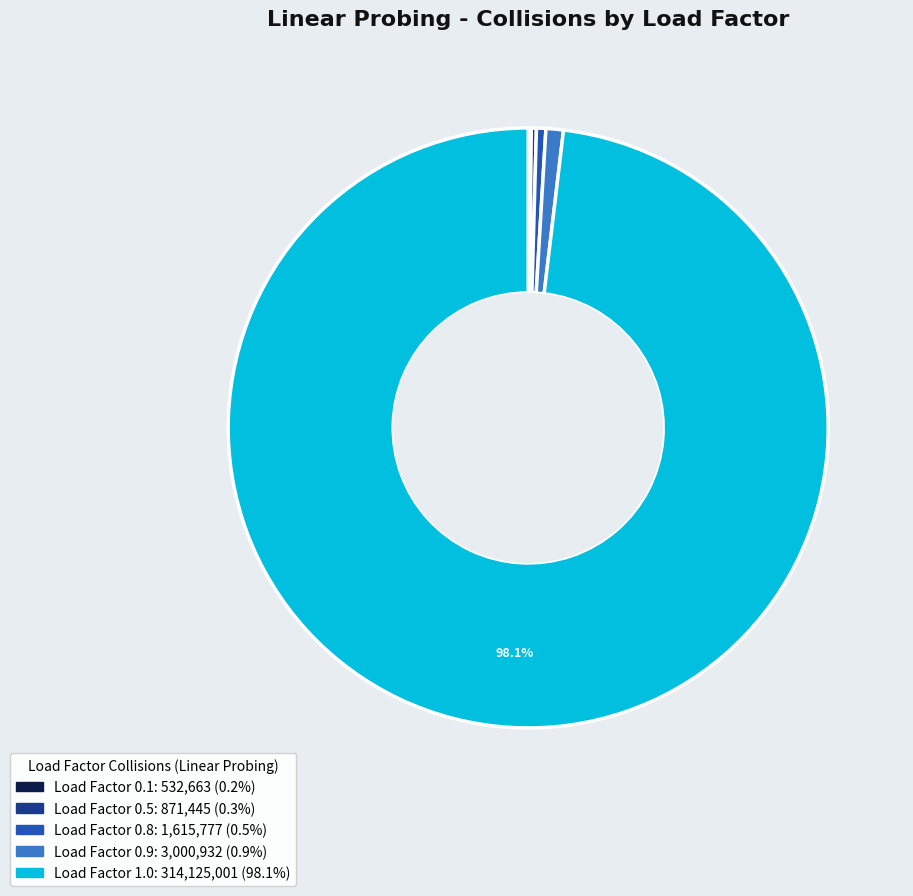

What portion of the pie excludes Load Factor 1.0?

1.9%